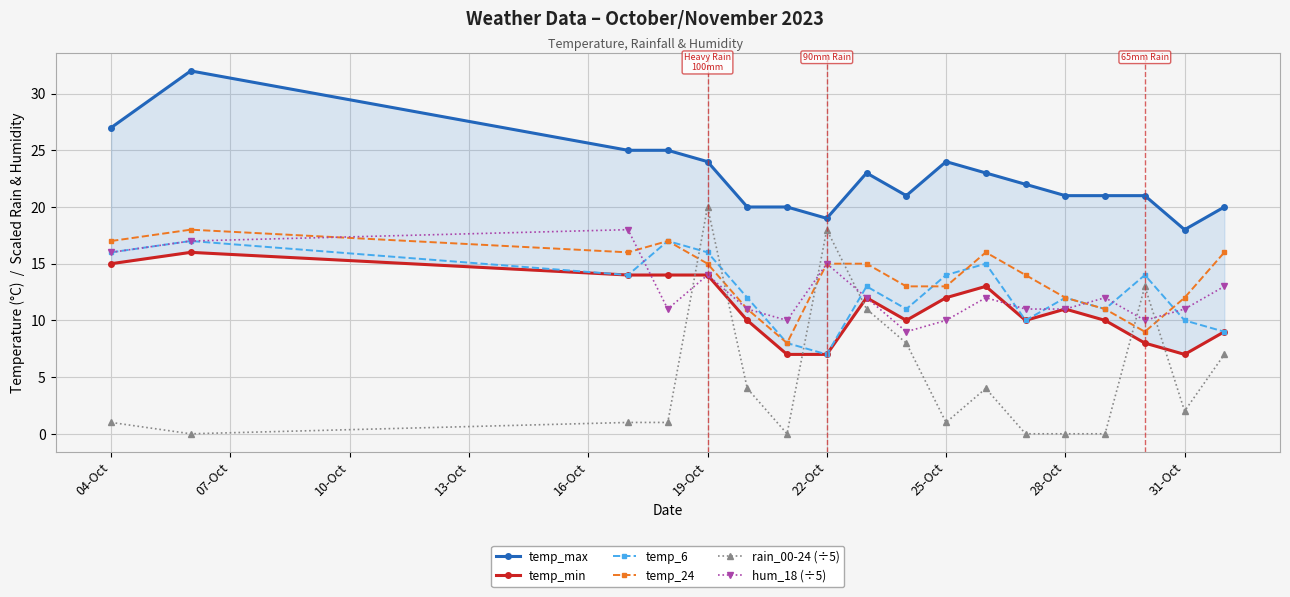

How many interior local peaks does the temp_max series have?

3